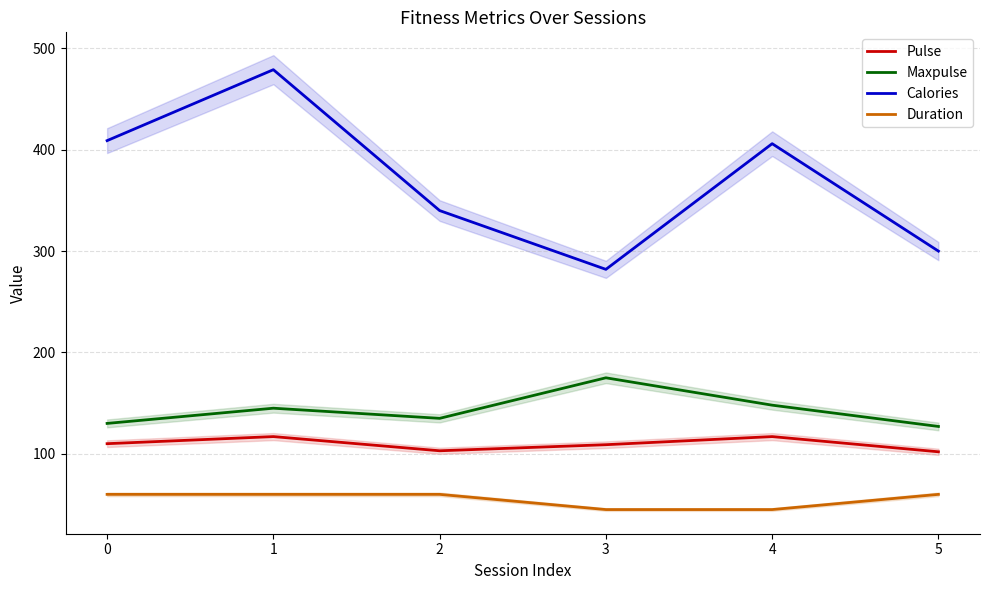

What is the maximum value shown in the chart?

479